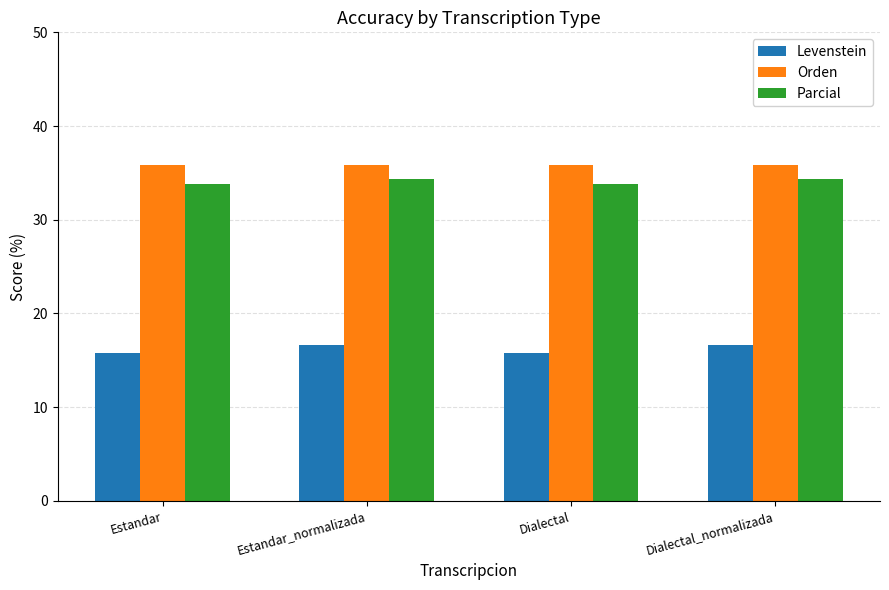

What is the sum of the Parcial values at Estandar and Dialectal?

67.7